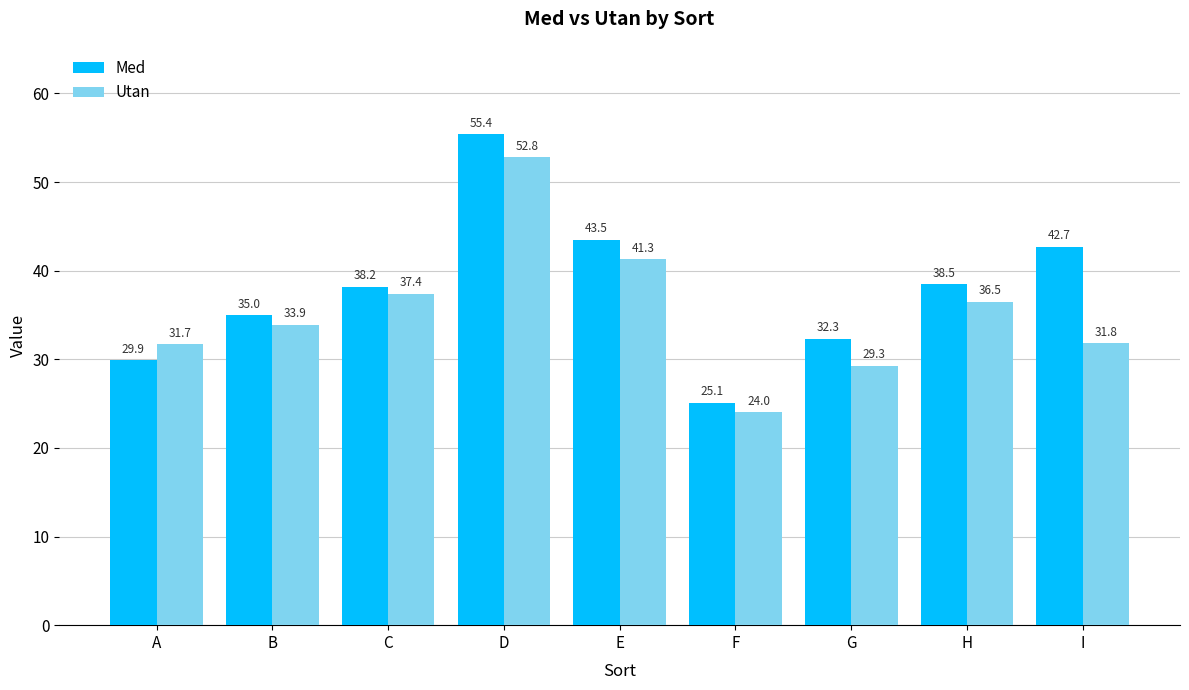

What is the maximum value for Utan?

52.8